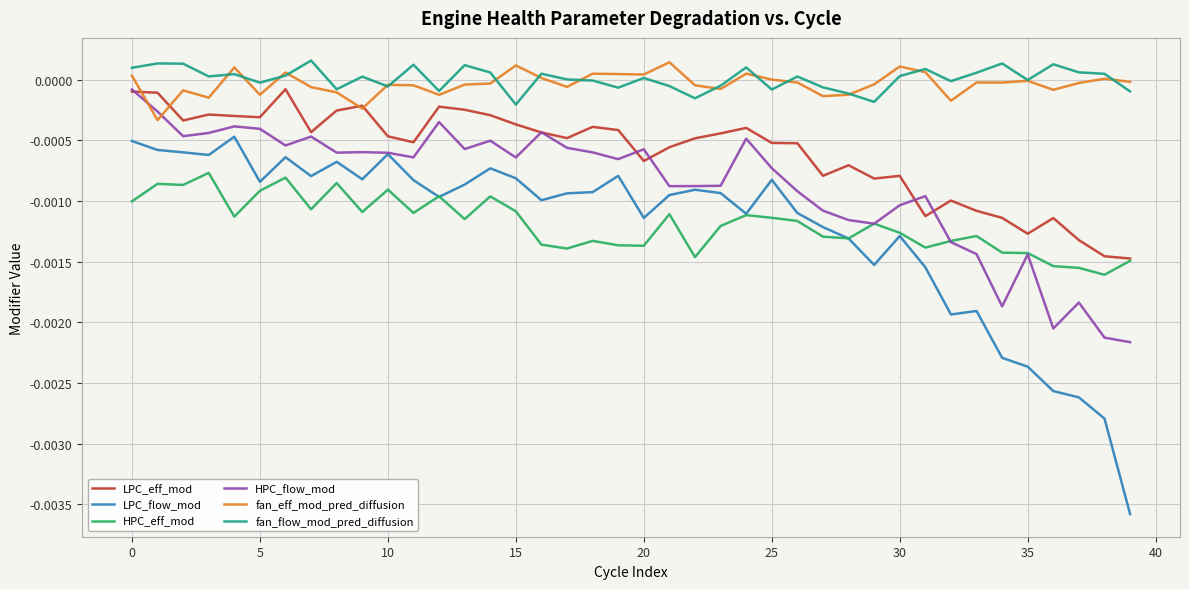

Which series has the widest spread of values?

LPC_flow_mod